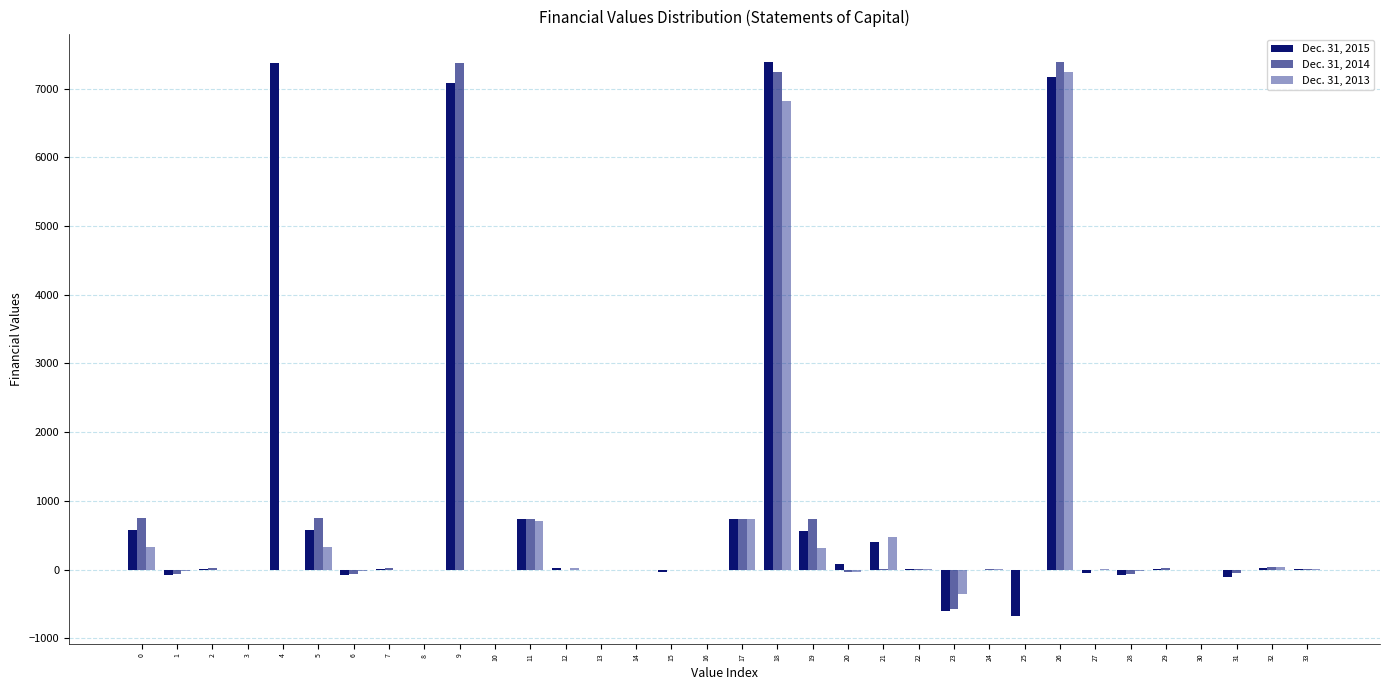

Does the chart contain stacked bars?

No